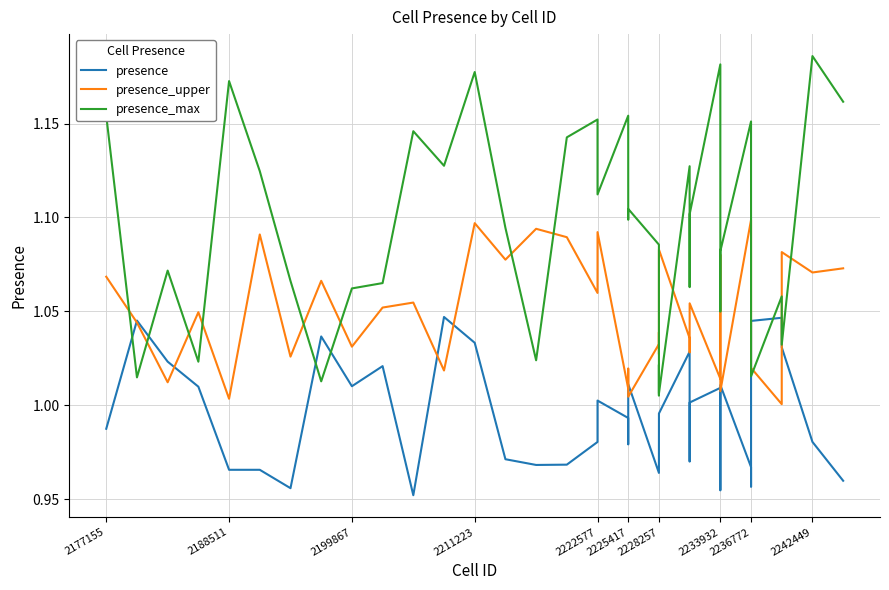

List the series in order of their peak value, highest first.

presence_max, presence_upper, presence